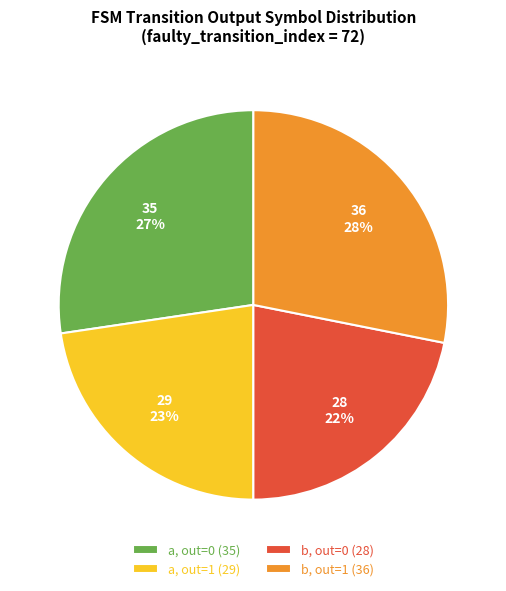

To the nearest percent, what percentage of the pie is a, out=0 (35)?

27%